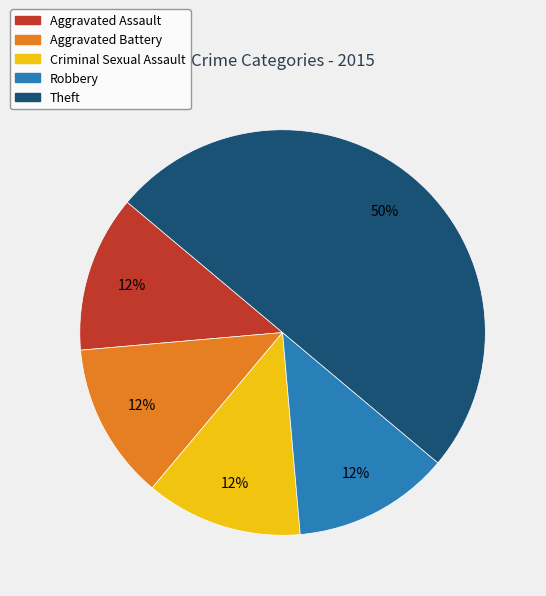

The Theft slice represents 41% of the pie. True or false?

False